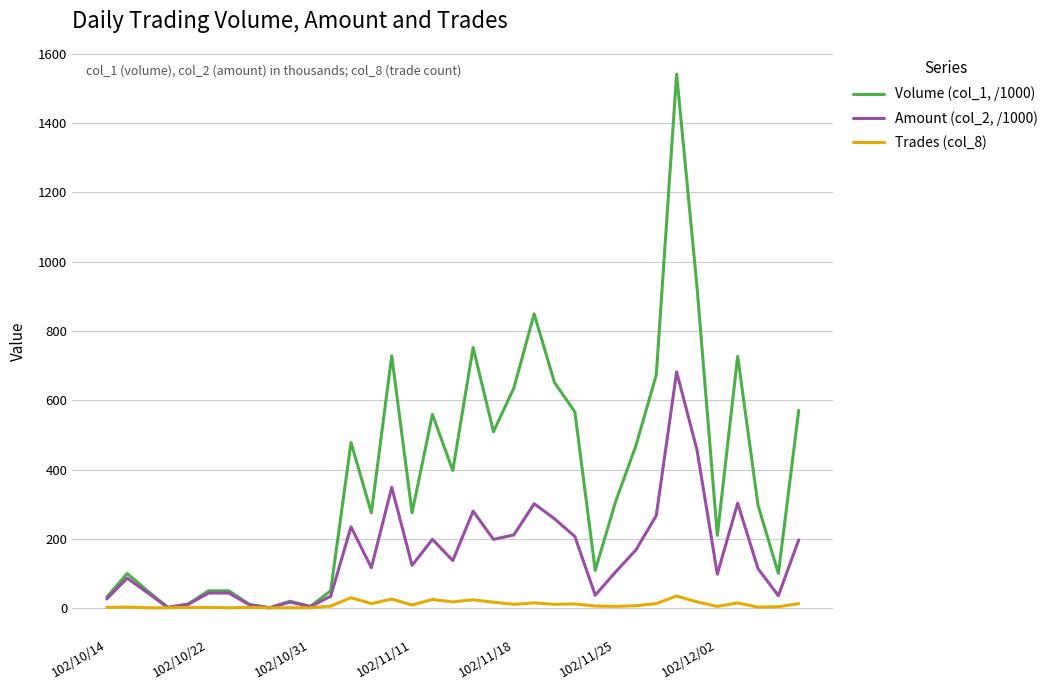

How many distinct data groups are displayed?

3